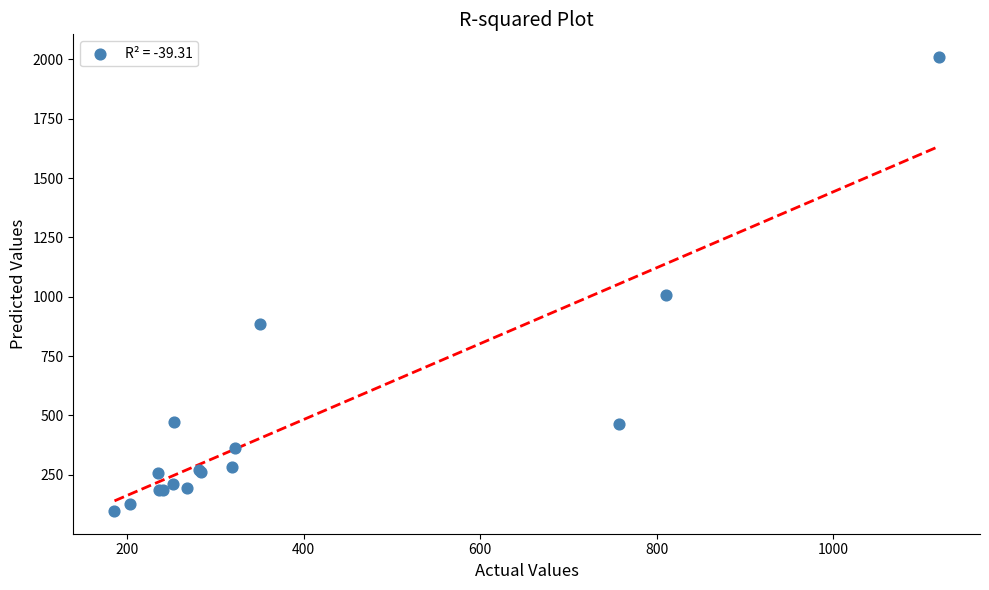

What Y value in the scatter plot is closest to 1053?

1009.0